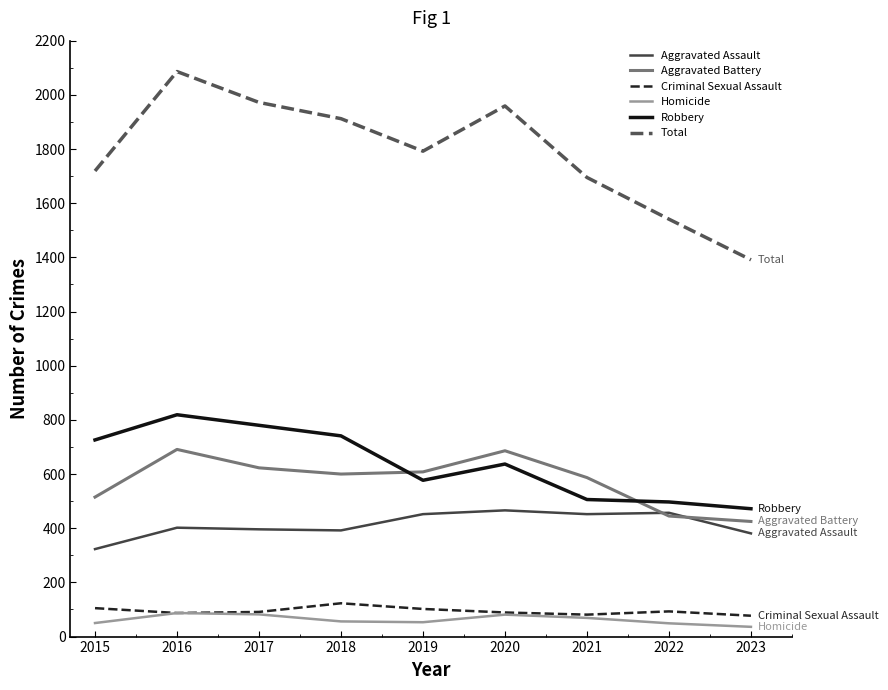

What is the total value across all series at 2023?

2782